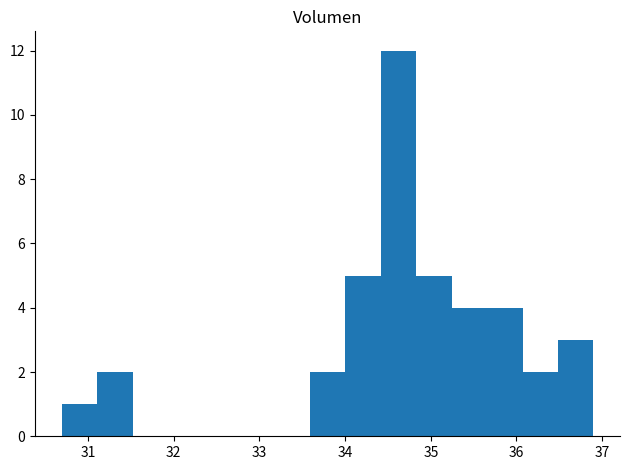

Which range on the x-axis has the tallest bar?

34.4 to 34.8